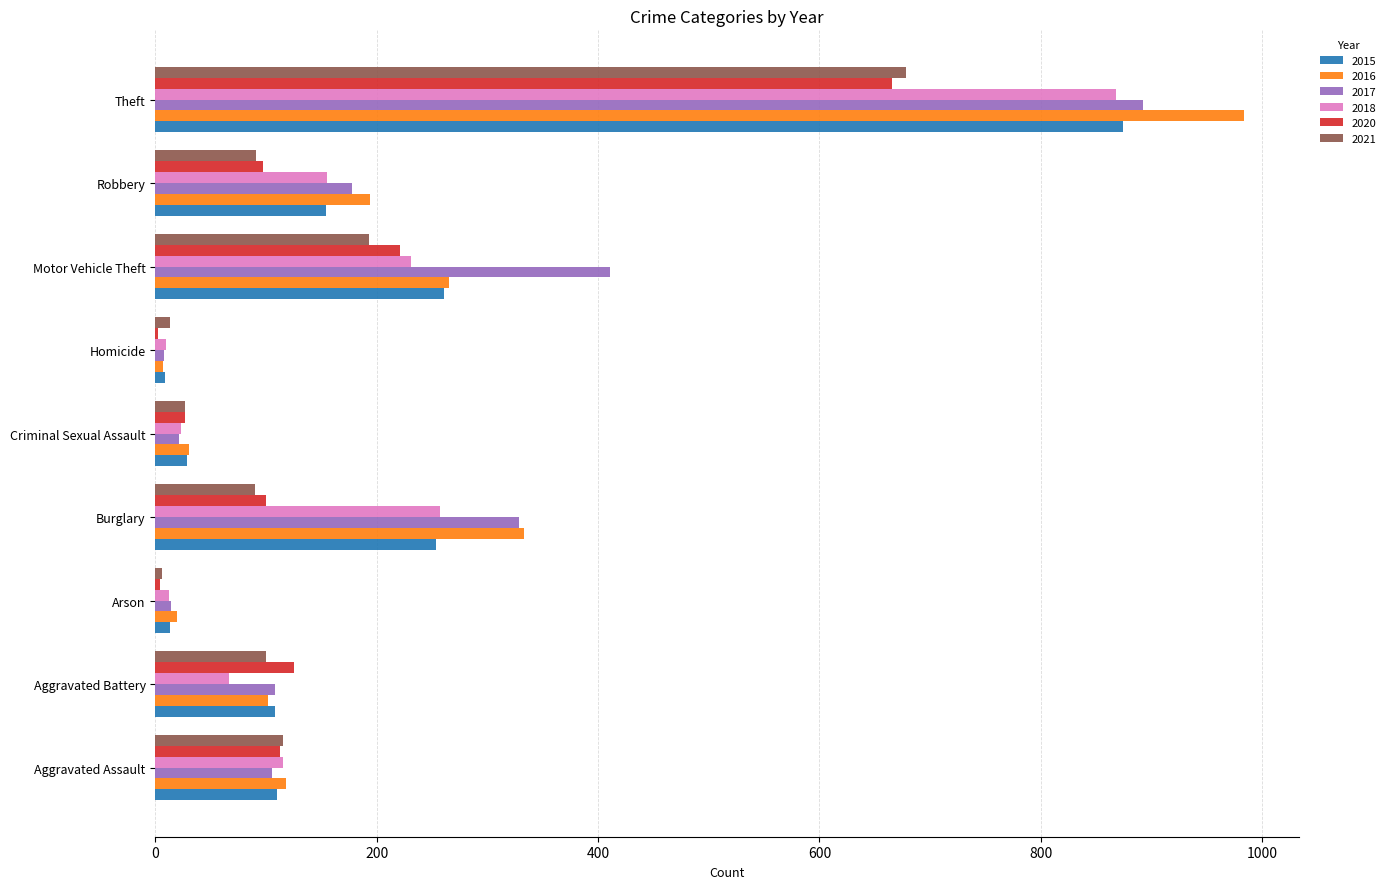

Which series has the largest range (max minus min)?

2016